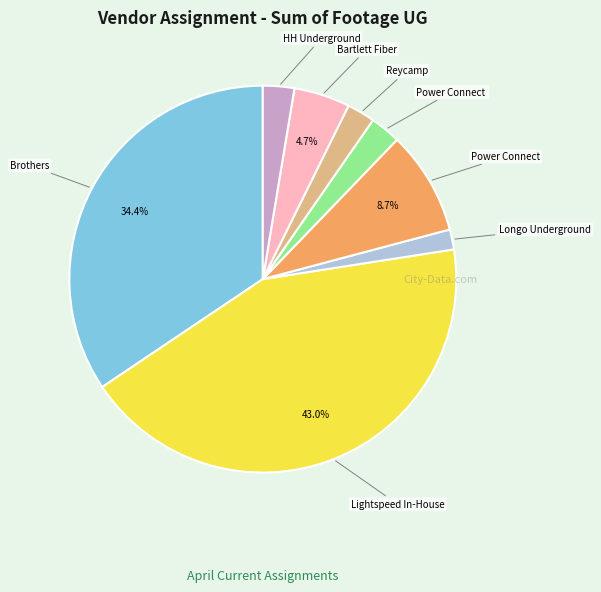

Is there a majority slice in this chart?

No